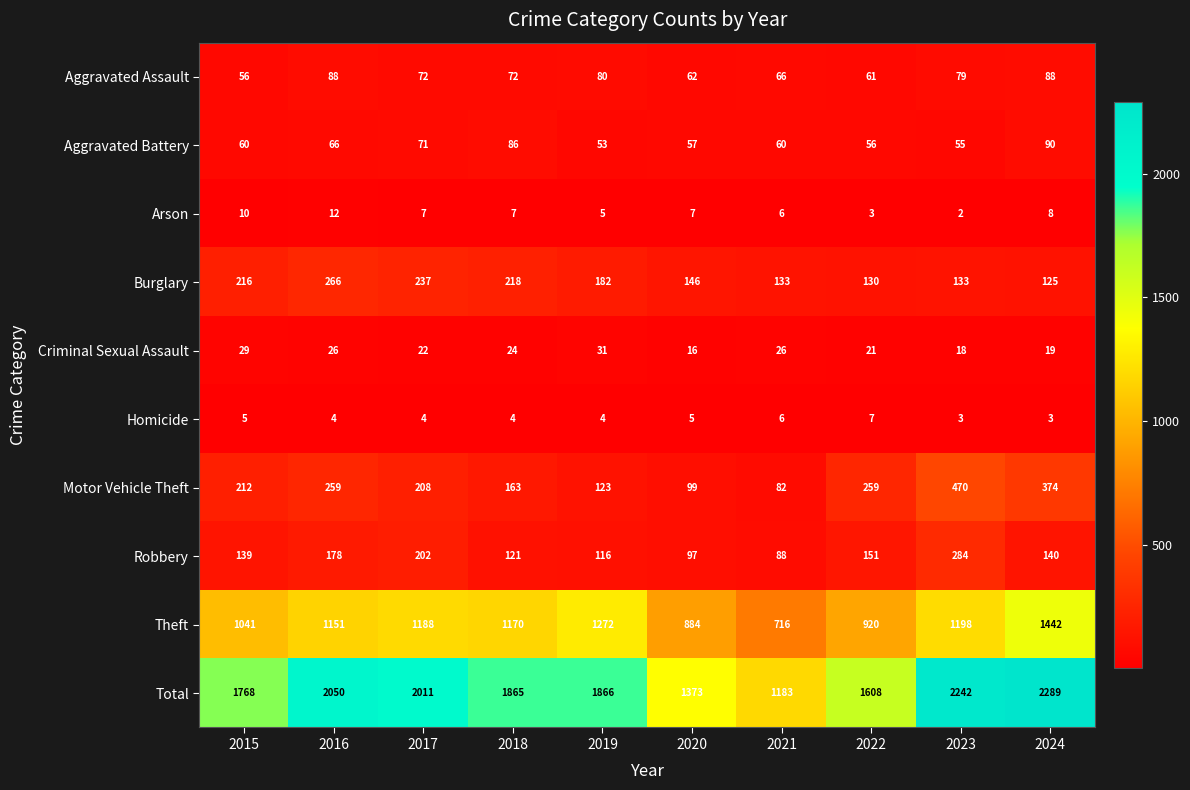

At which label is Aggravated Battery closest to 71?

2017